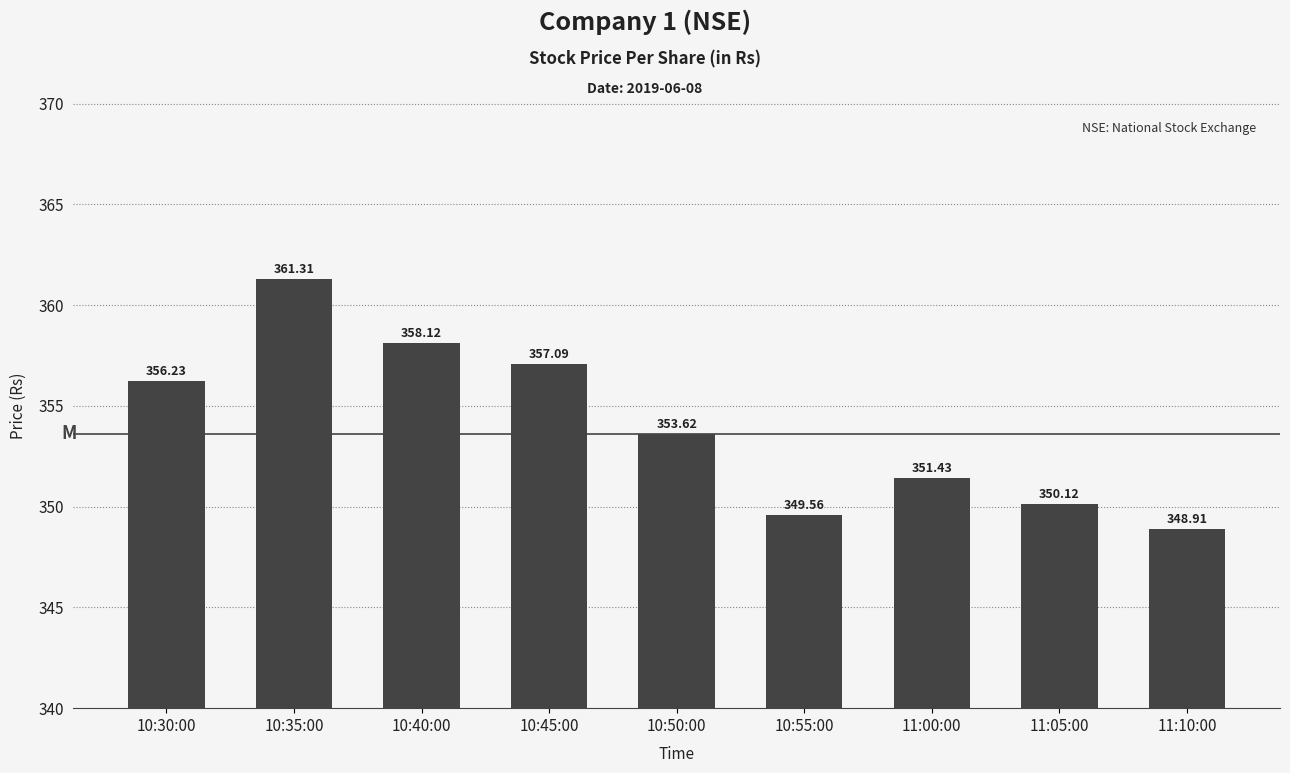

Reading left to right, list all the values displayed in this chart.

10:30:00=356.2	10:35:00=361.3	10:40:00=358.1	10:45:00=357.1	10:50:00=353.6	10:55:00=349.6	11:00:00=351.4	11:05:00=350.1	11:10:00=348.9